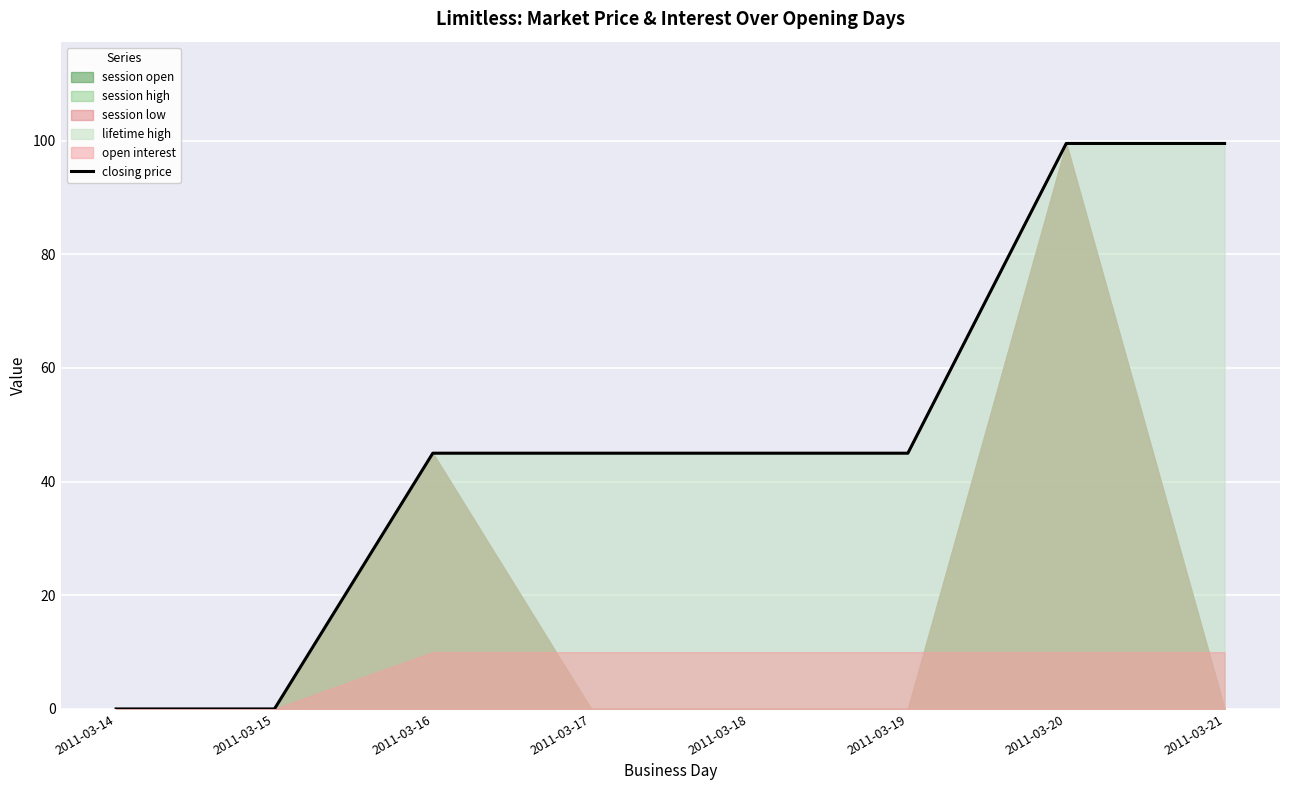

True or false: there are more than 0 points higher than both neighbors.

False